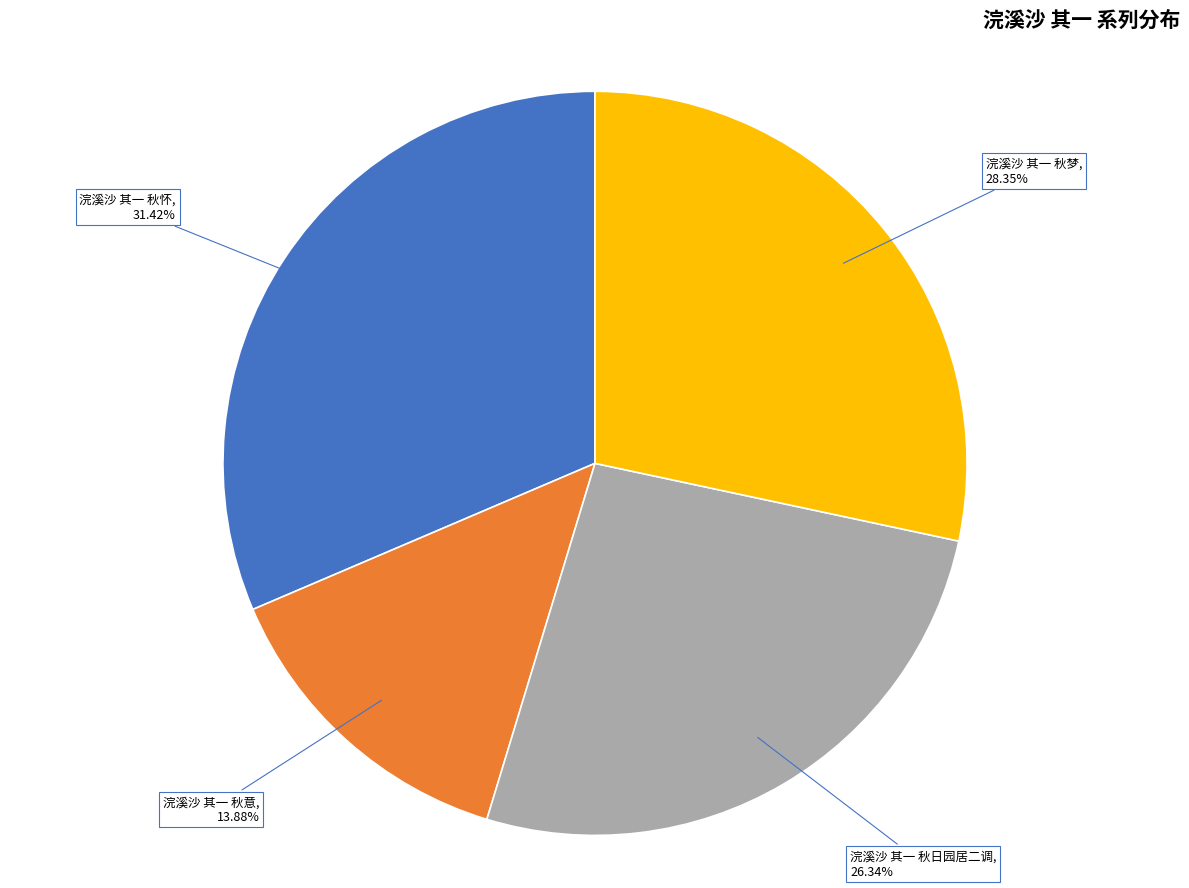

Count the number of slices in the pie.

4